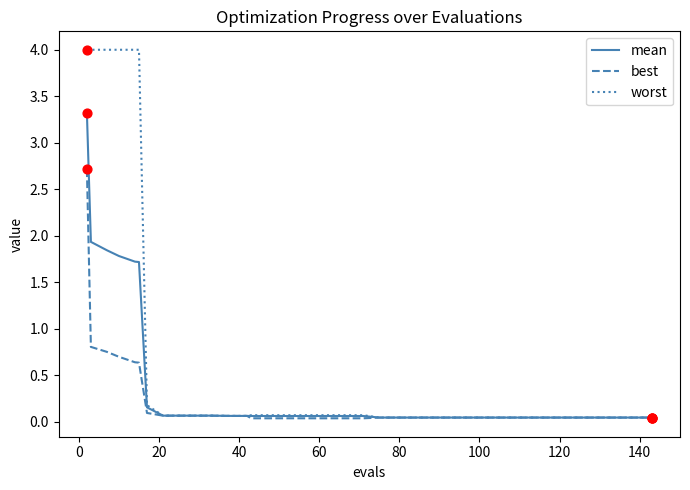

At how many categories does at least one series exceed 2?

6